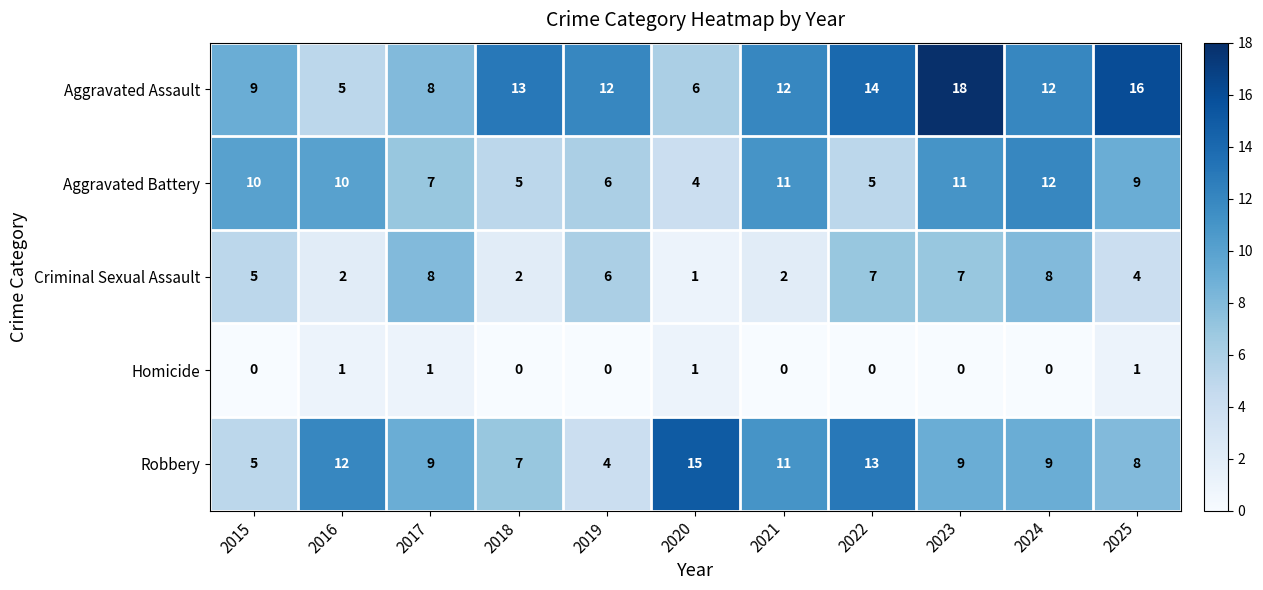

Is it true that Criminal Sexual Assault equals 1 at 2021?

False